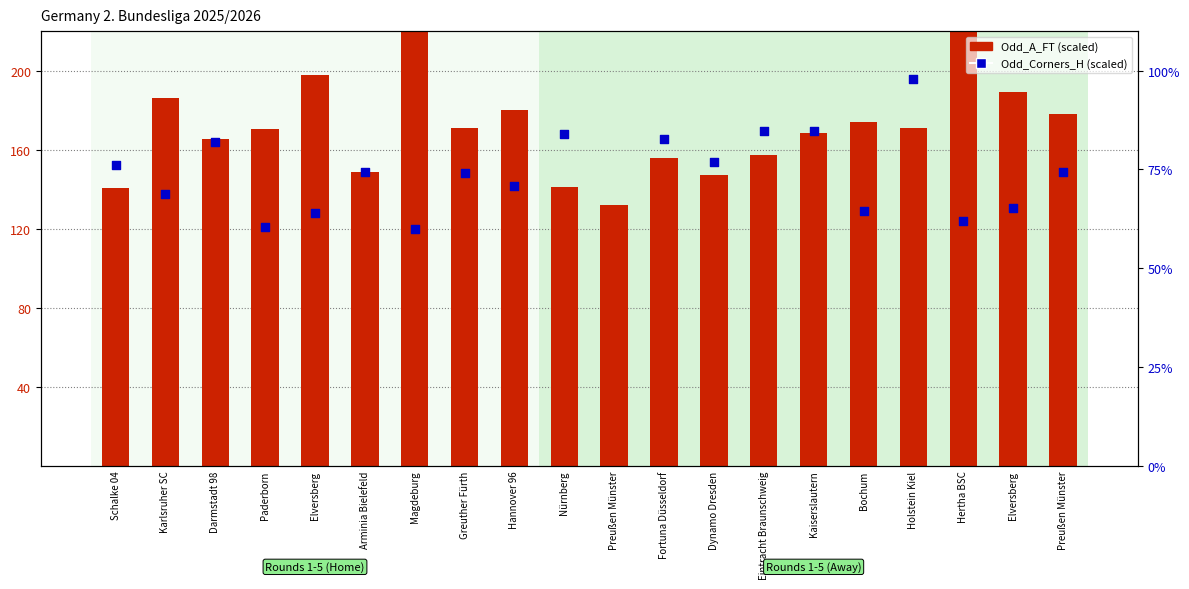

What are all the series names shown in the legend?

Odd_A_FT (scaled), Odd_Corners_H (scaled)